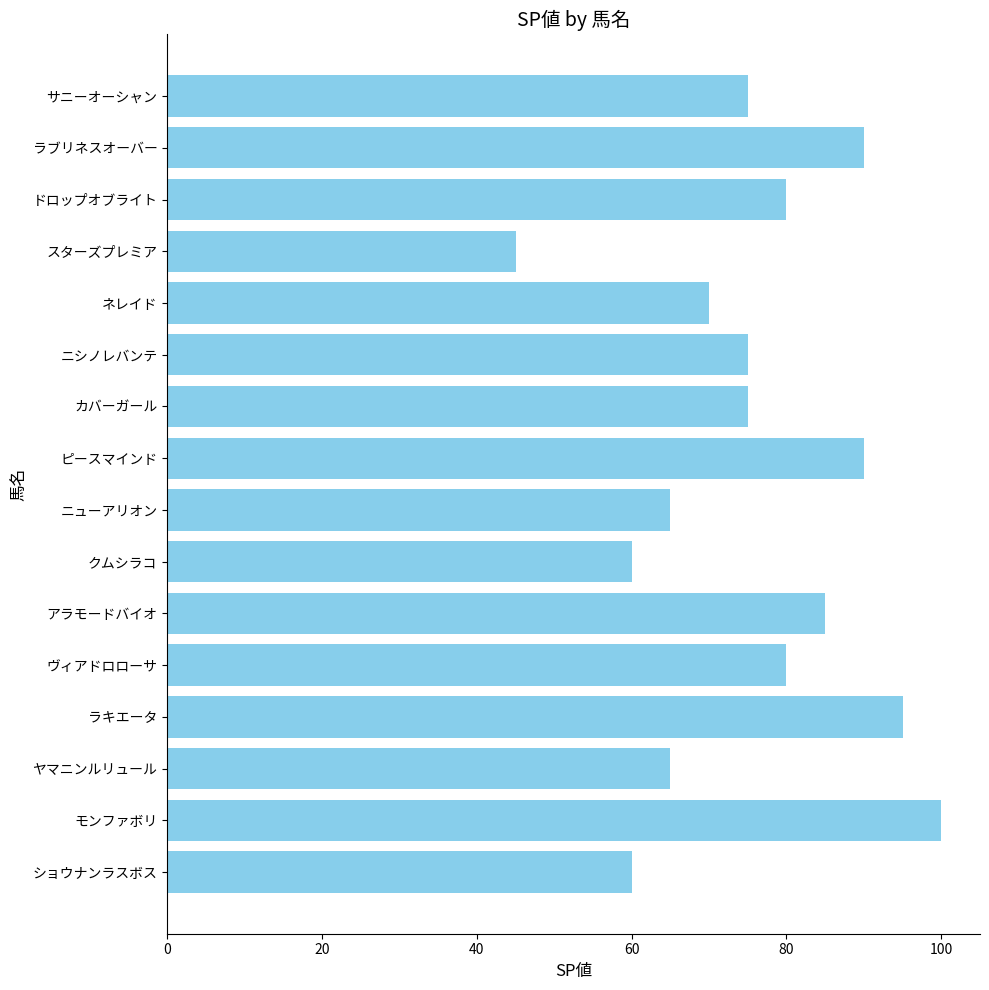

What is the minimum value shown in the chart?

45